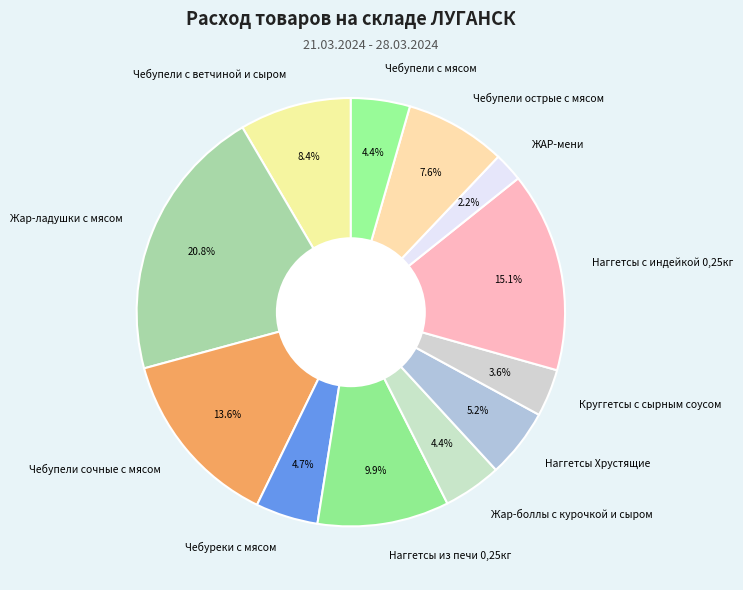

Between Чебупели сочные с мясом and Чебупели с ветчиной и сыром, which is larger?

Чебупели сочные с мясом